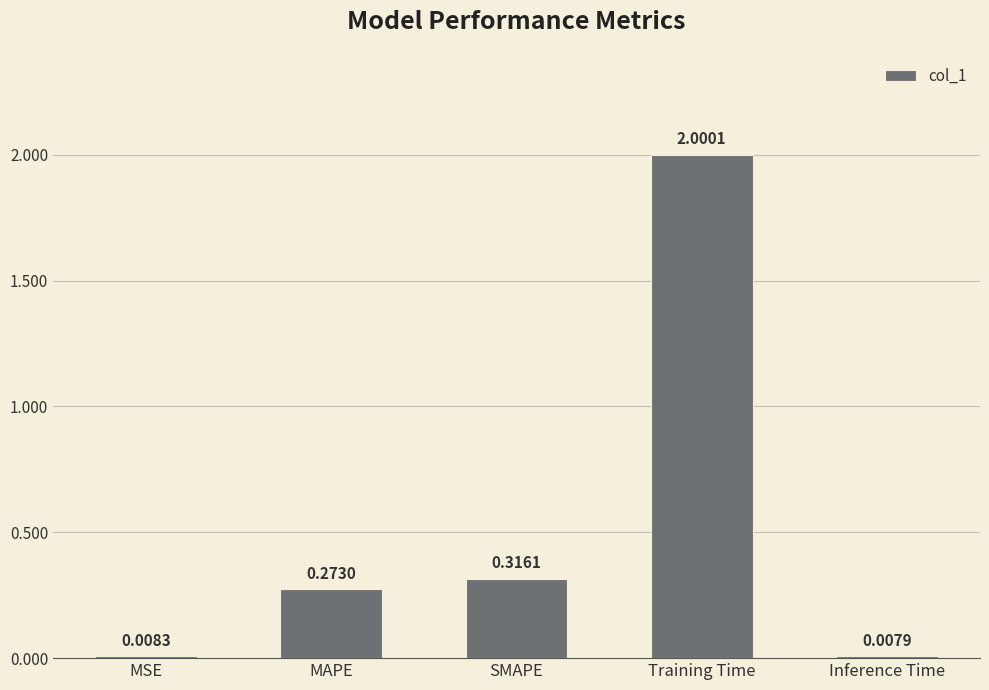

List the labels in order of value, largest first.

Training Time, SMAPE, MAPE, MSE, Inference Time